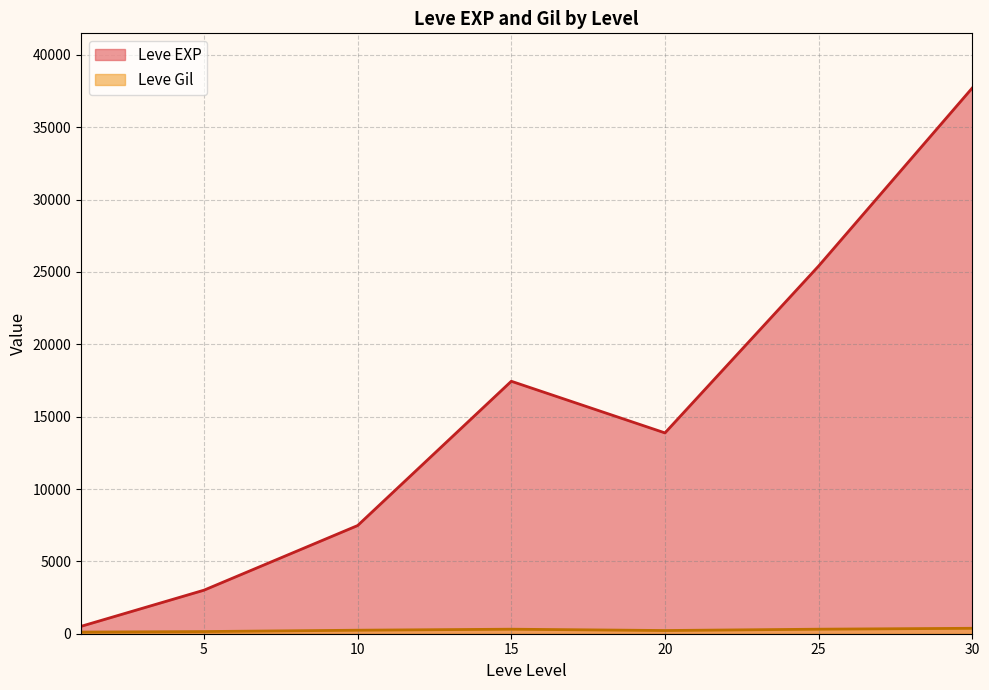

At which category is the sum across all series the highest?

30